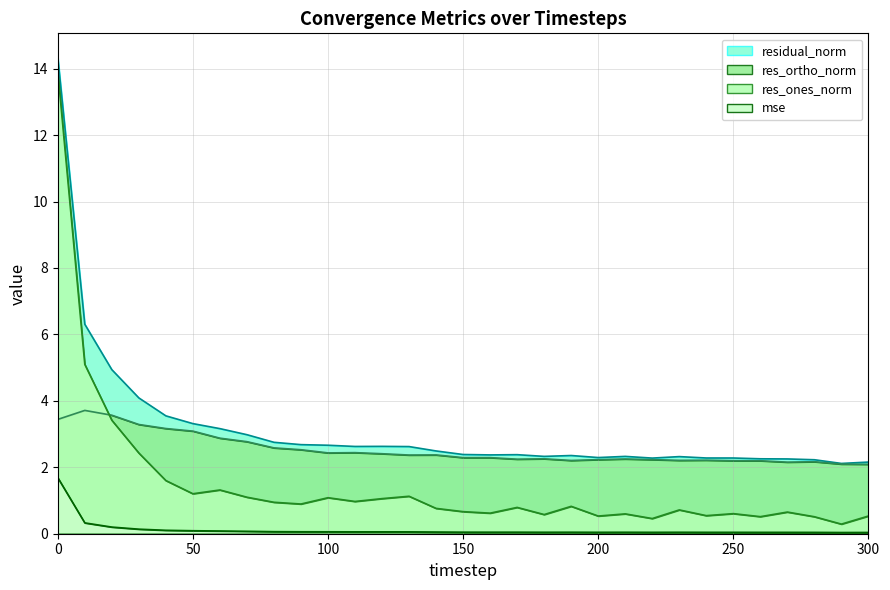

At 220, list the series in order from largest to smallest.

residual_norm, res_ortho_norm, res_ones_norm, mse